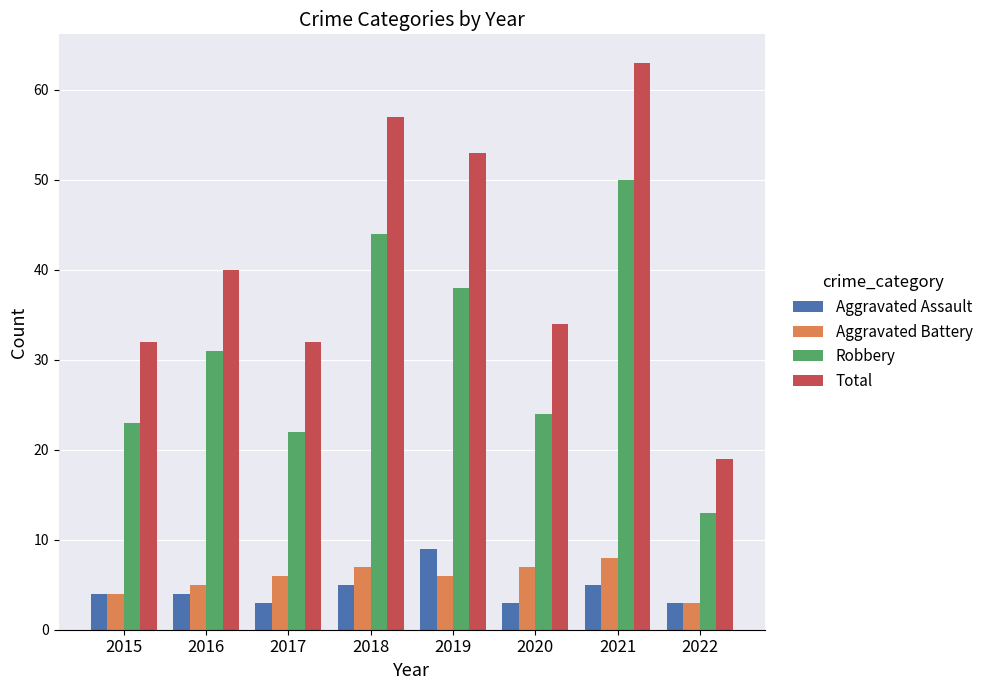

Reading left to right, transcribe all the data shown in this chart.

Aggravated Assault: 4	4	3	5	9	3	5	3
Aggravated Battery: 4	5	6	7	6	7	8	3
Robbery: 23	31	22	44	38	24	50	13
Total: 32	40	32	57	53	34	63	19